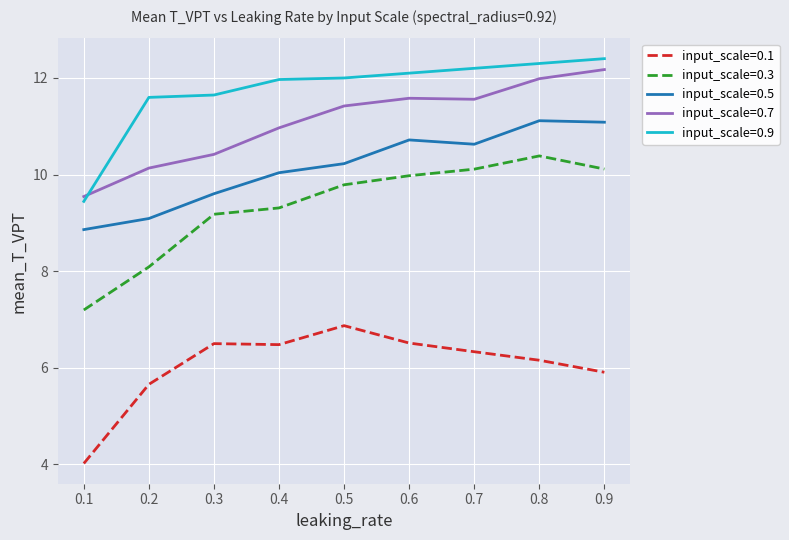

Is the value of input_scale=0.7 at 0.4 greater than the value of input_scale=0.9 at 0.7?

No